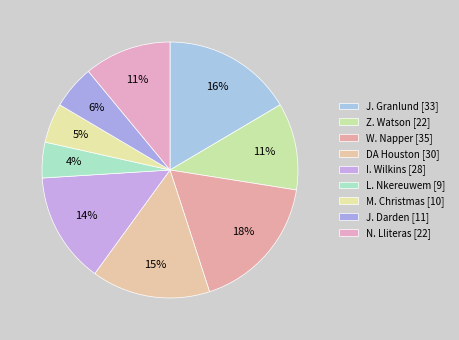

Which slice is the largest?

W. Napper